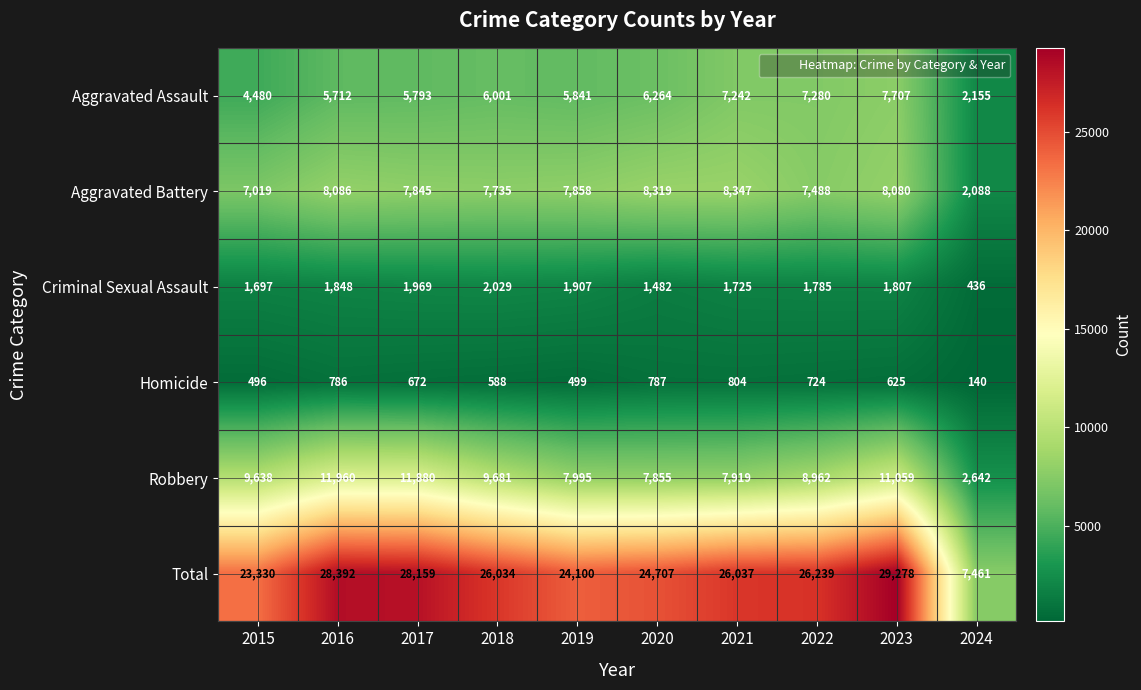

List the series in order of their peak value, highest first.

Total, Robbery, Aggravated Battery, Aggravated Assault, Criminal Sexual Assault, Homicide